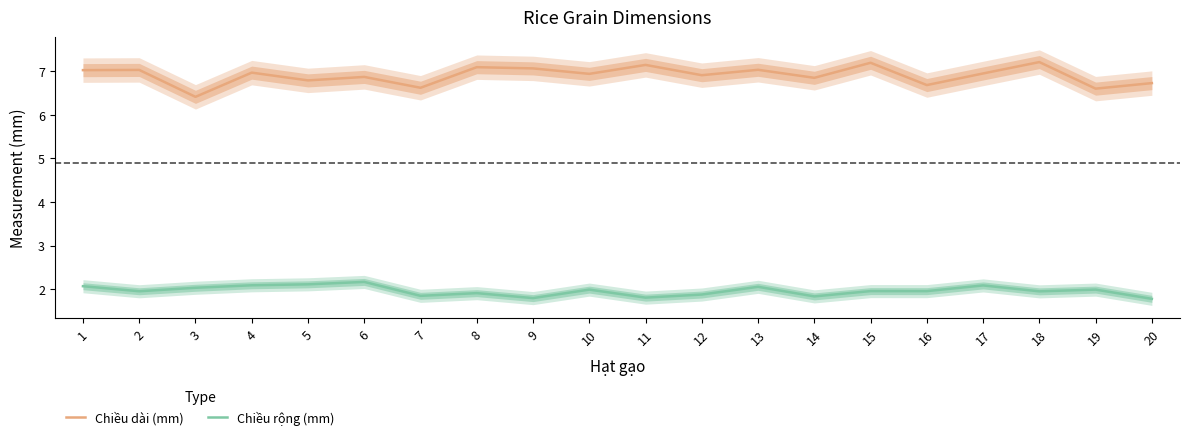

Count the number of data series in this chart.

2